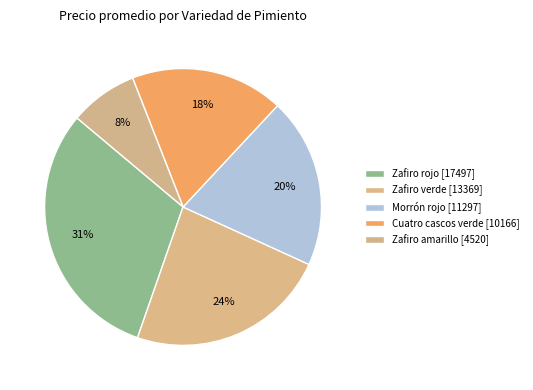

How many segments does this pie chart have?

5